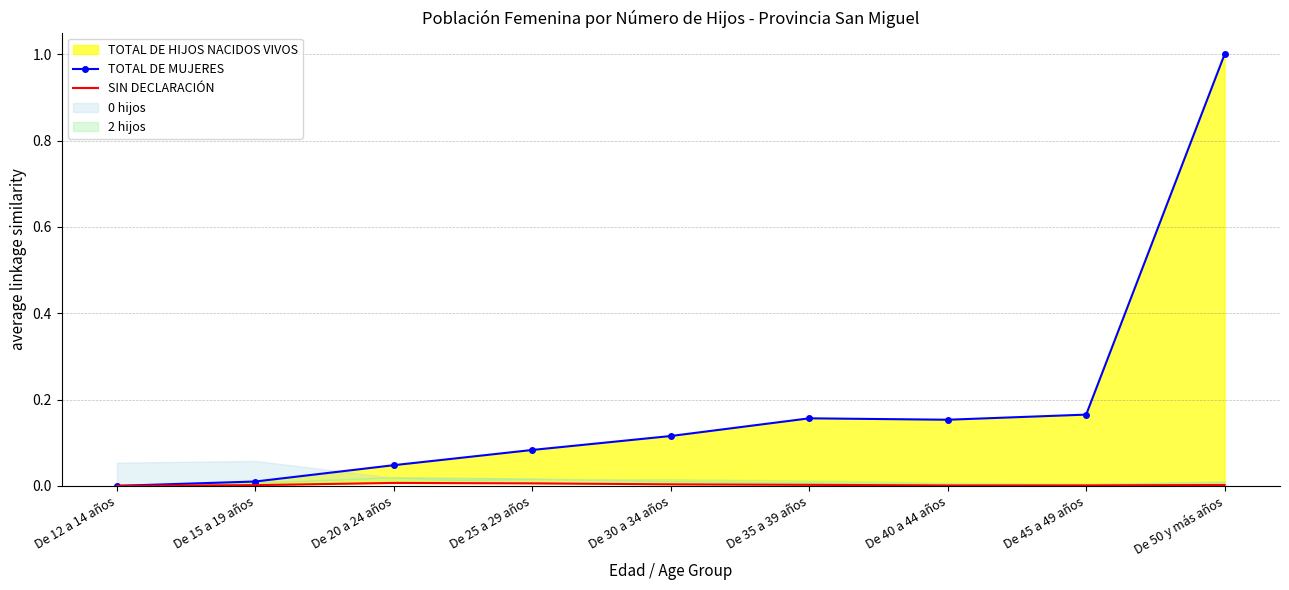

How many data points does each series have?

9